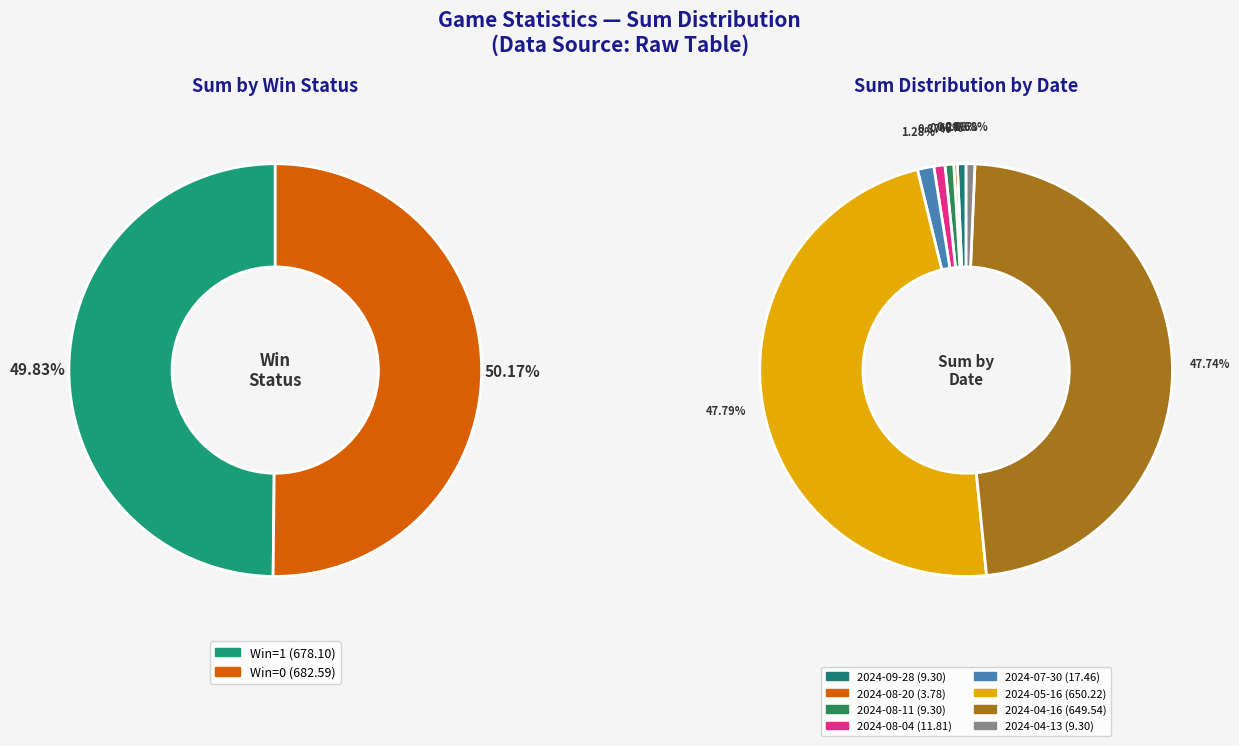

Count the number of slices in the pie.

8